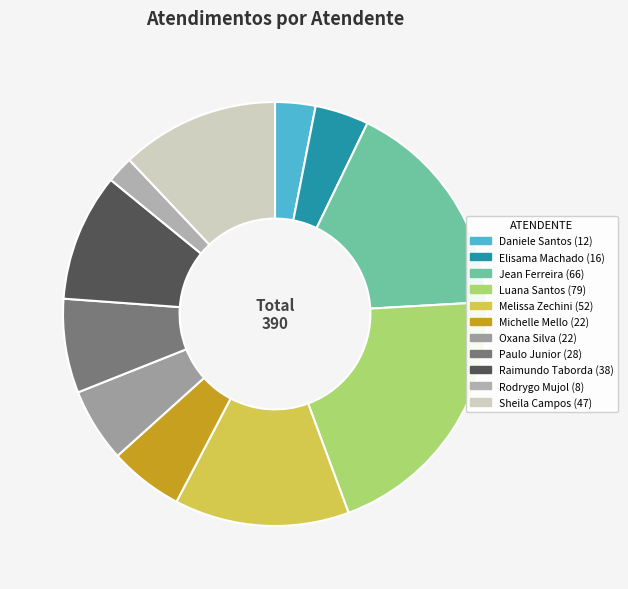

How many slices are in this pie chart?

11